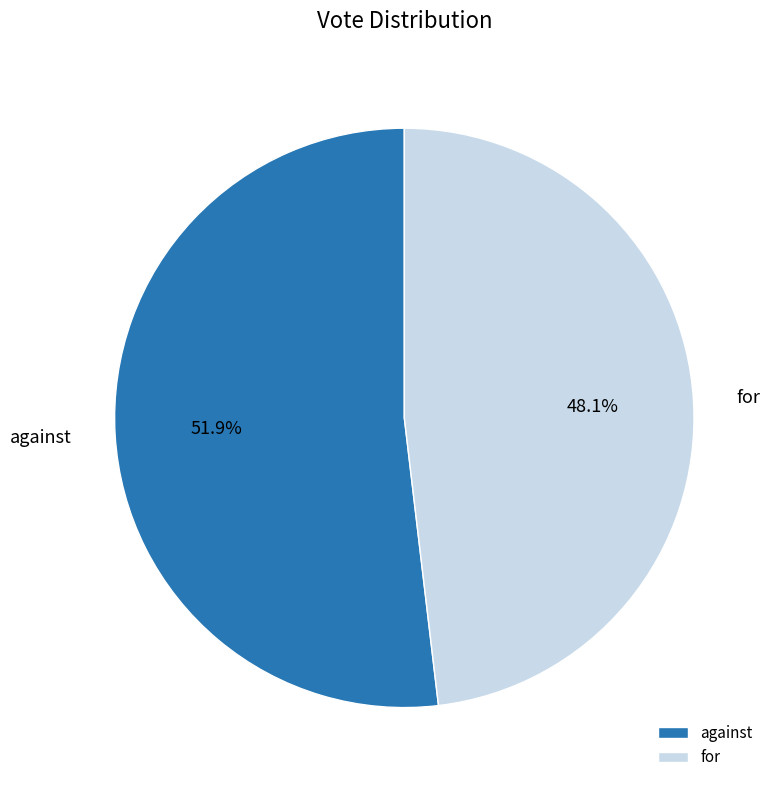

How many slices are in this pie chart?

2